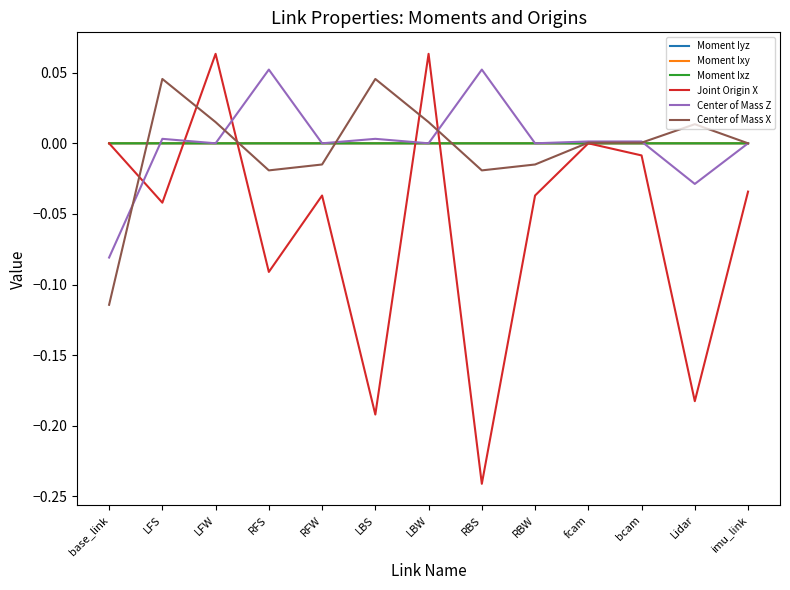

What are all the series names shown in the legend?

Moment Iyz, Moment Ixy, Moment Ixz, Joint Origin X, Center of Mass Z, Center of Mass X